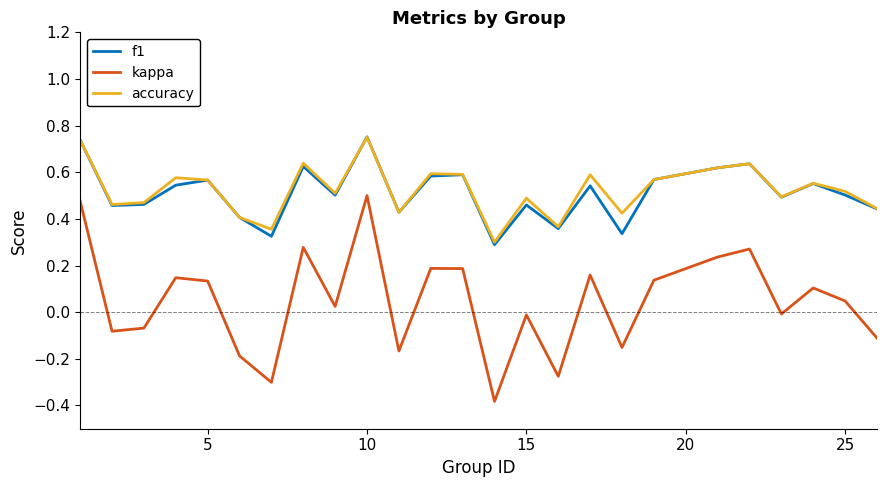

Does the chart display data point markers on the line(s)?

No